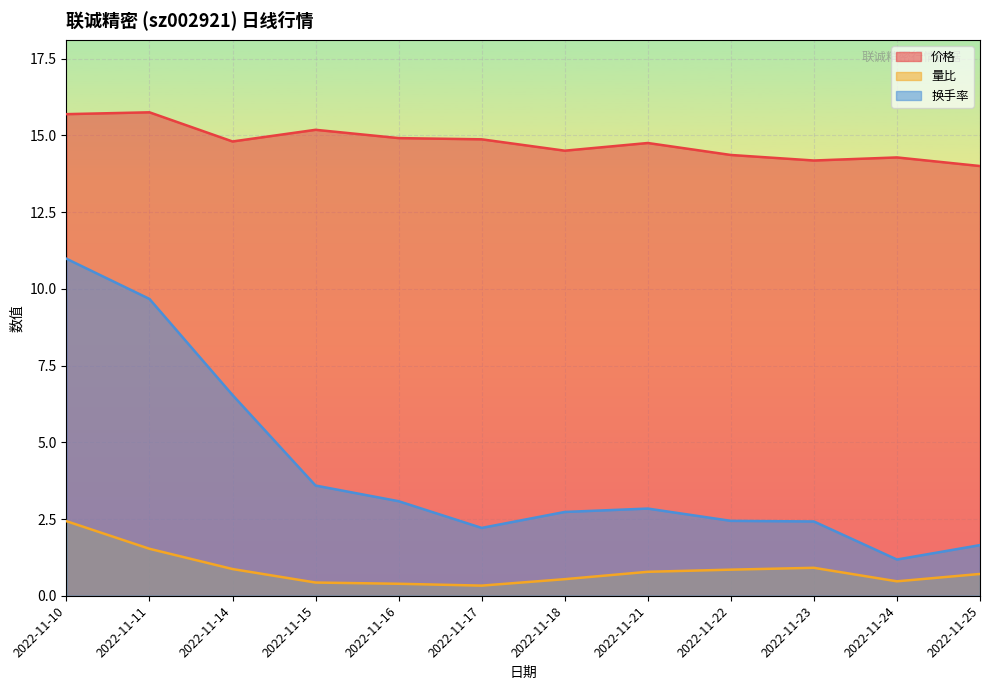

True or false: 换手率 and 量比 intersect in this chart.

False